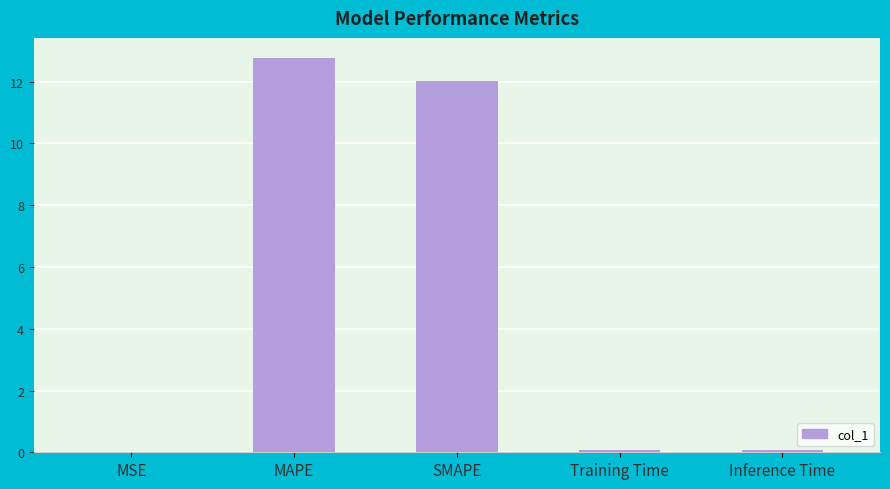

Is it true that the value at MAPE is 6.7?

False